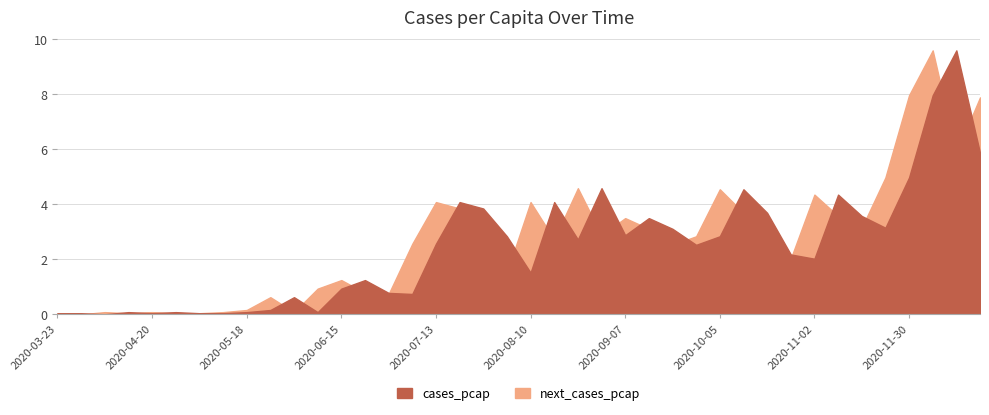

Which series ends up on top after the final intersection of cases_pcap and next_cases_pcap?

next_cases_pcap